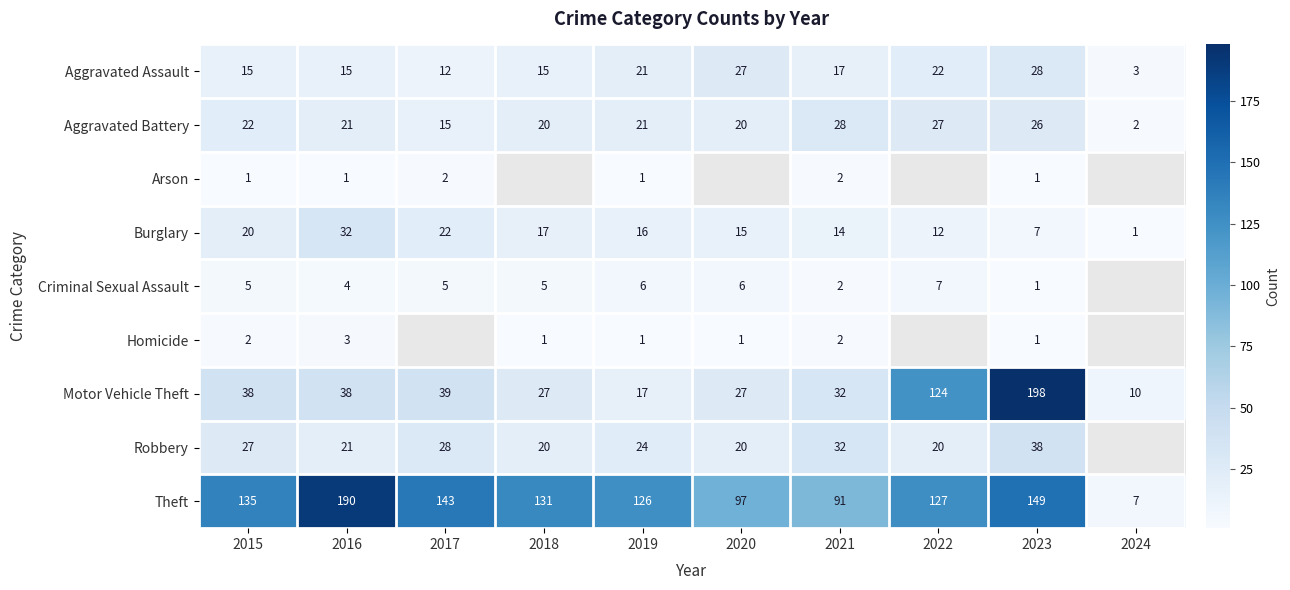

What value does the Aggravated Assault series have at 2023, to the nearest 10?

30